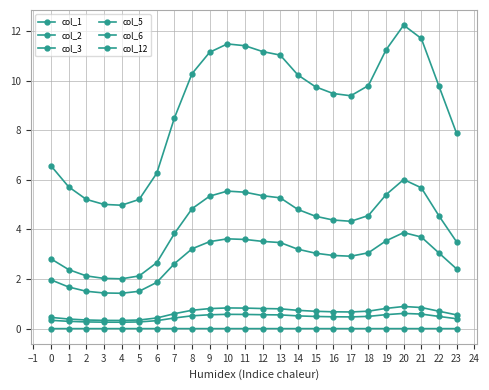

At which category does col_12 reach its first local peak?

10